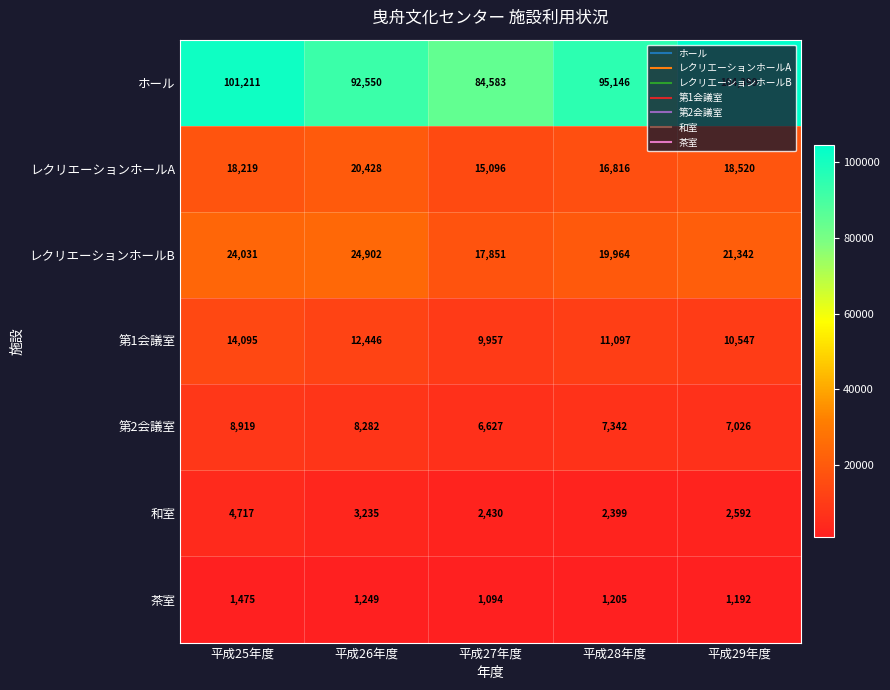

The 第2会議室 series shows 8282 at 平成26年度. True or false?

True